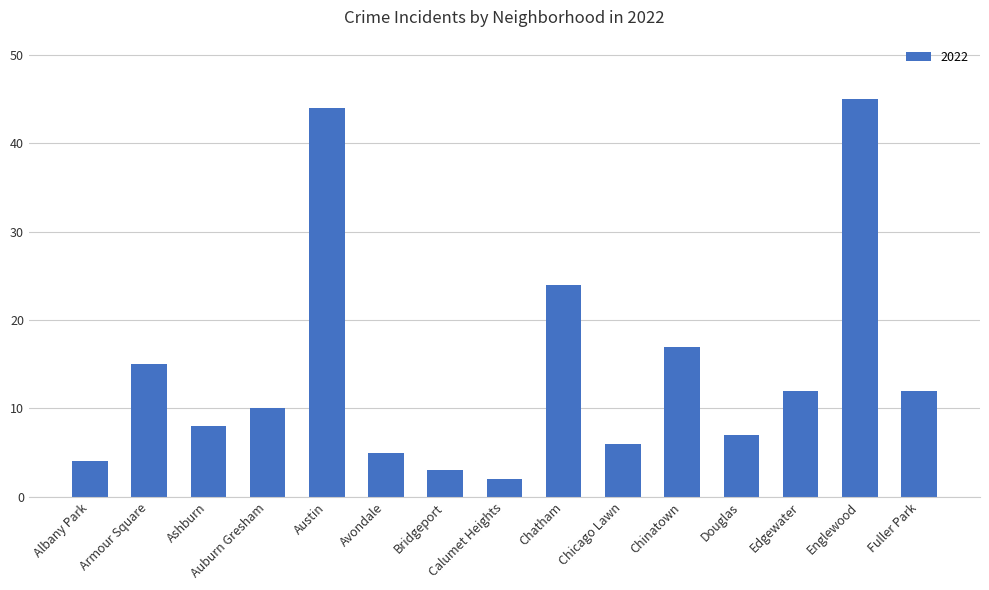

What position from the right is Edgewater?

3